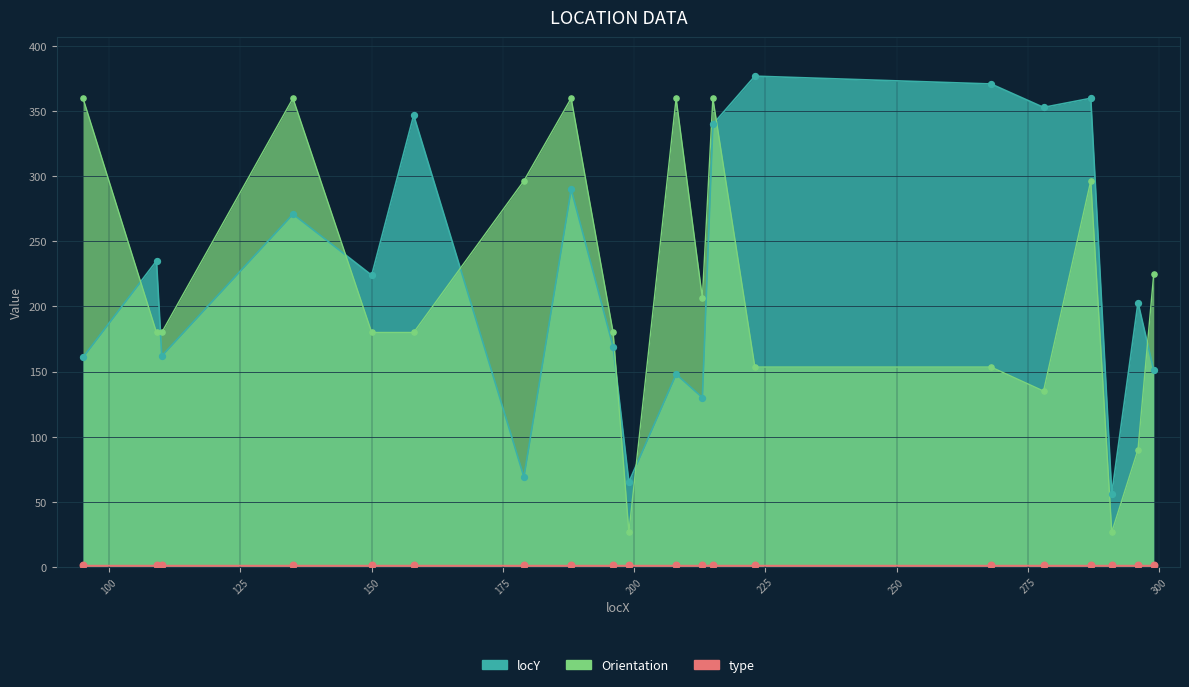

Which series has the largest total across all categories?

locY